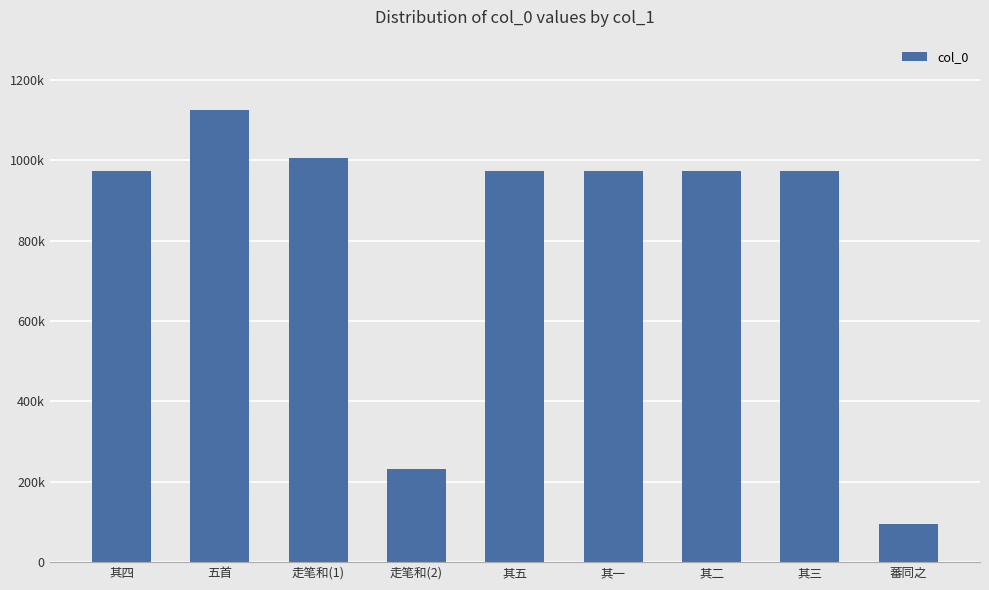

Does the chart contain any negative values?

No